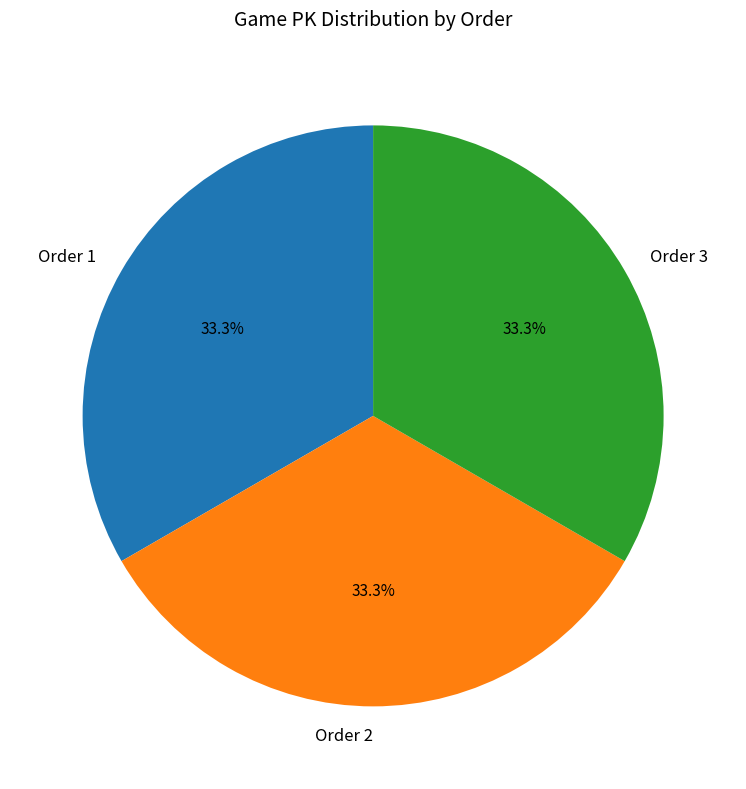

How many segments does this pie chart have?

3